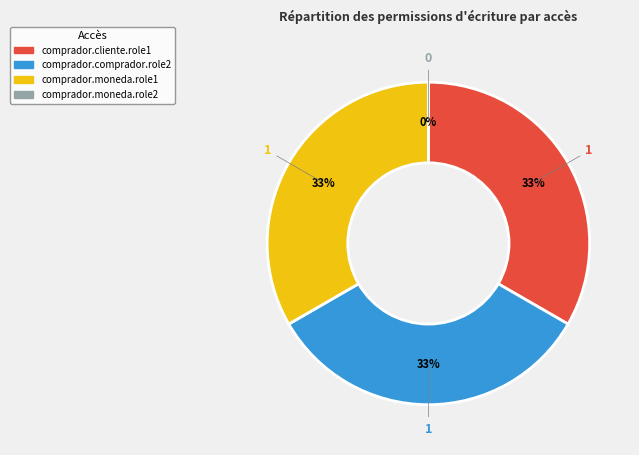

Is it true that comprador.cliente.role1 is 33% of the pie?

True